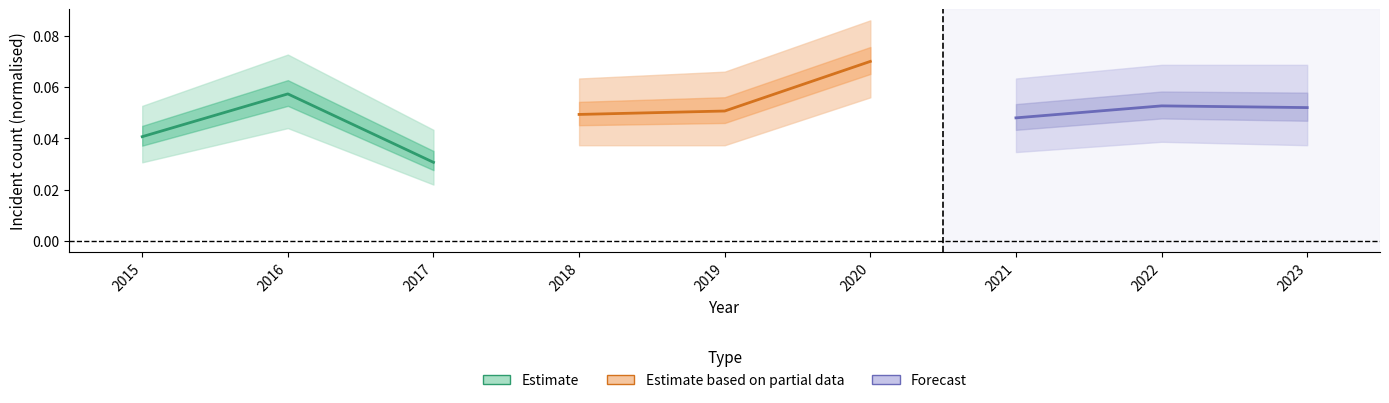

Reading right to left, extract all data points from this chart.

Estimate: 0.0	0.1	0.0
Estimate based on partial data: 0.1	0.1	0.0
Forecast: 0.1	0.1	0.0